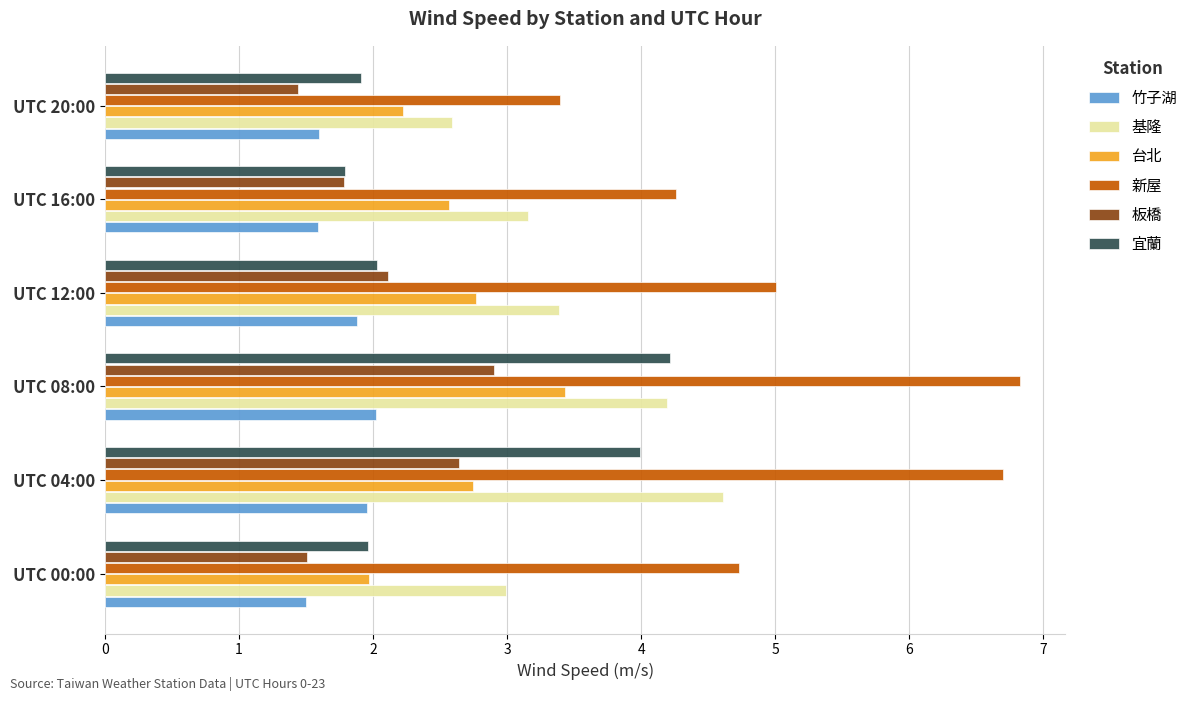

Which series has the largest range (max minus min)?

新屋